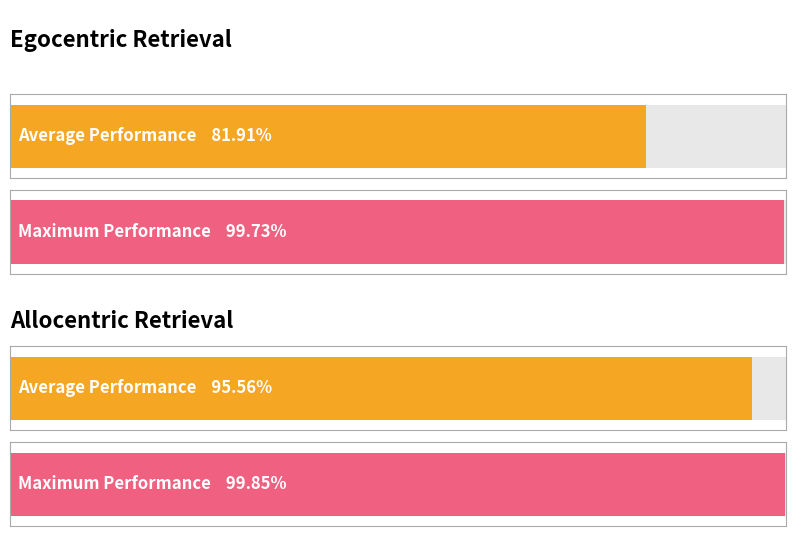

List the series in order of their peak value, lowest first.

egocentric retrieval, allocentric retrieval